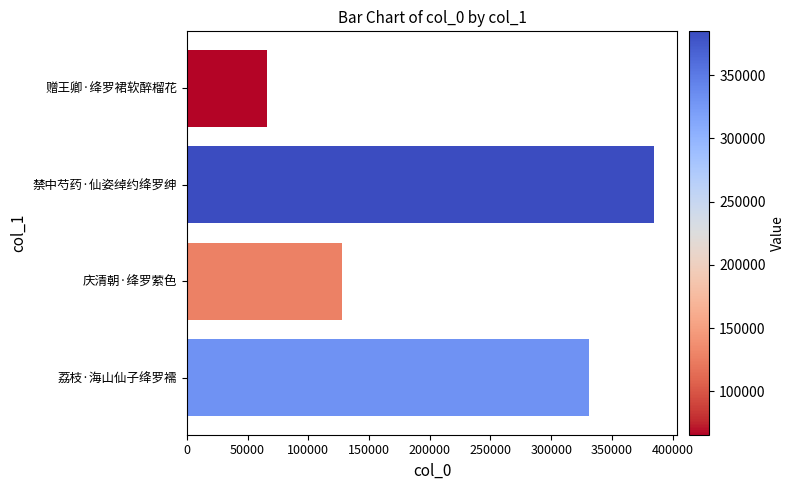

At which category does the chart reach its peak across all series?

禁中芍药·仙姿绰约绛罗绅